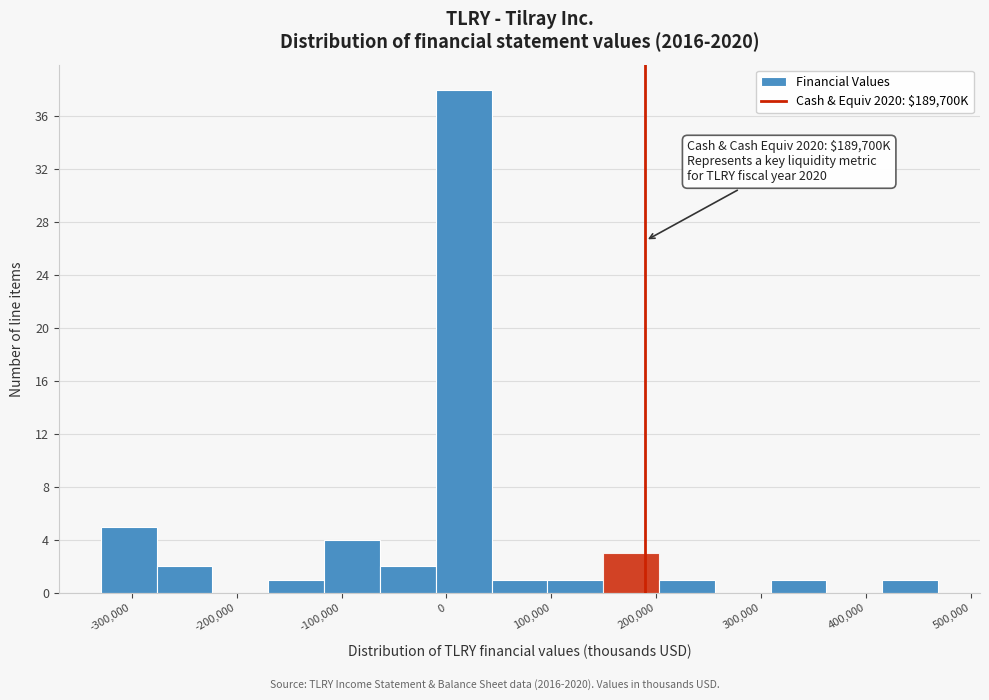

Which range on the x-axis has the tallest bar?

-10000 to 40000